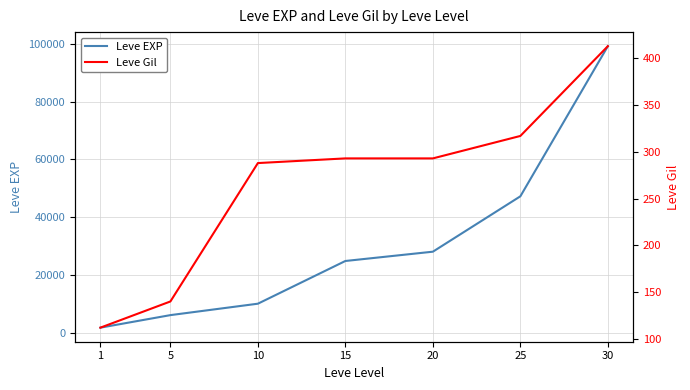

What is the sum of the Leve EXP values at 15 and 1?

26480